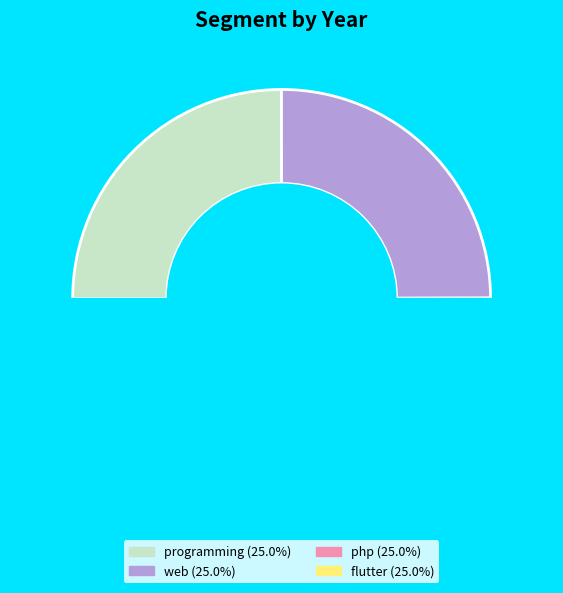

The php slice represents 25% of the pie. True or false?

True